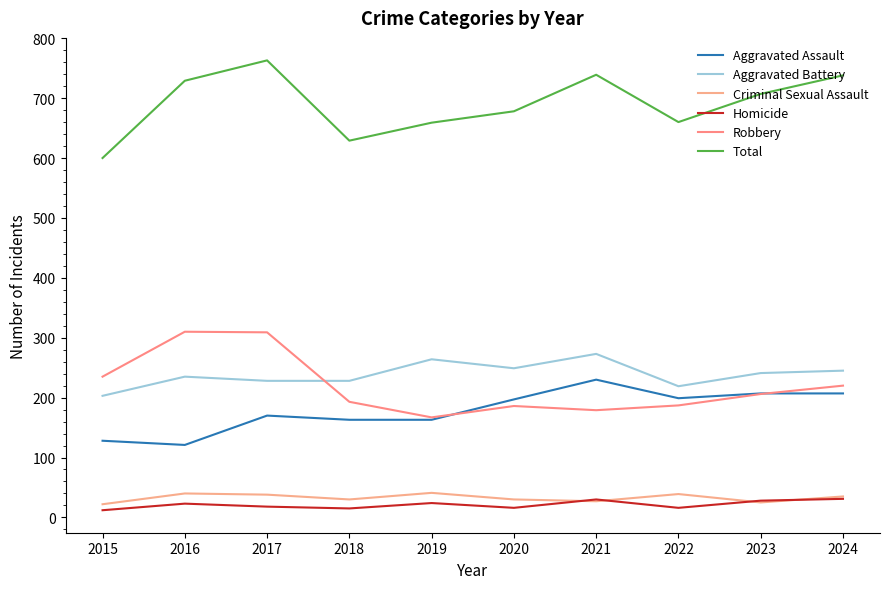

What is the total value across all series at 2018?

1258